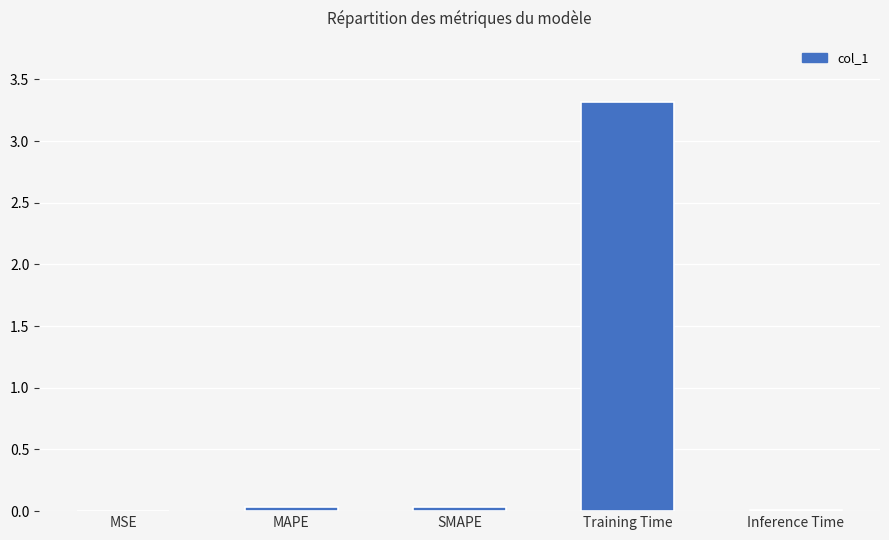

Which has a higher value, Training Time or MSE?

Training Time